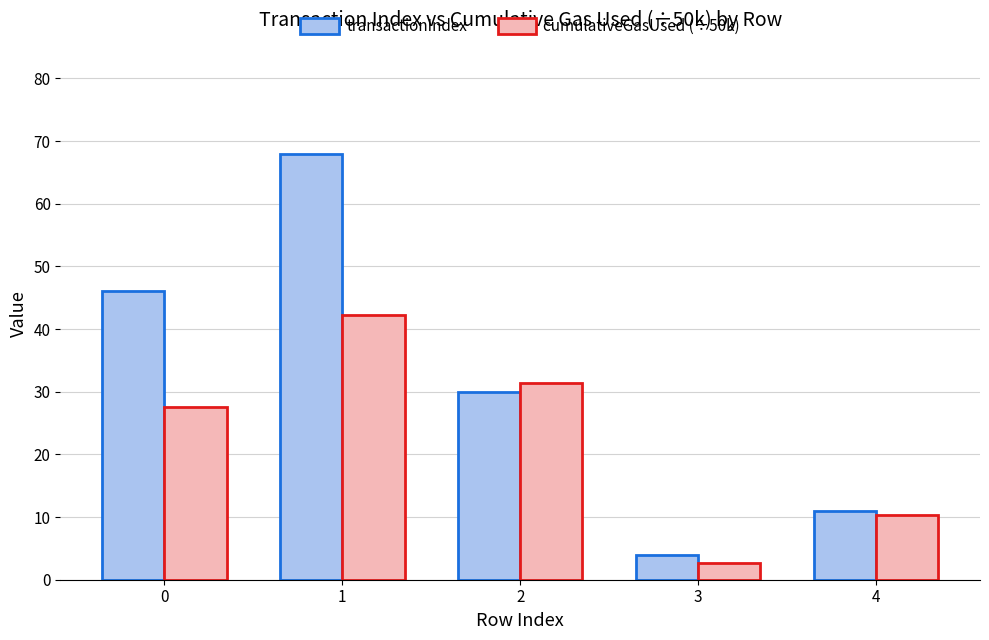

How many data points in cumulativeGasUsed (÷50k) are above 27?

3